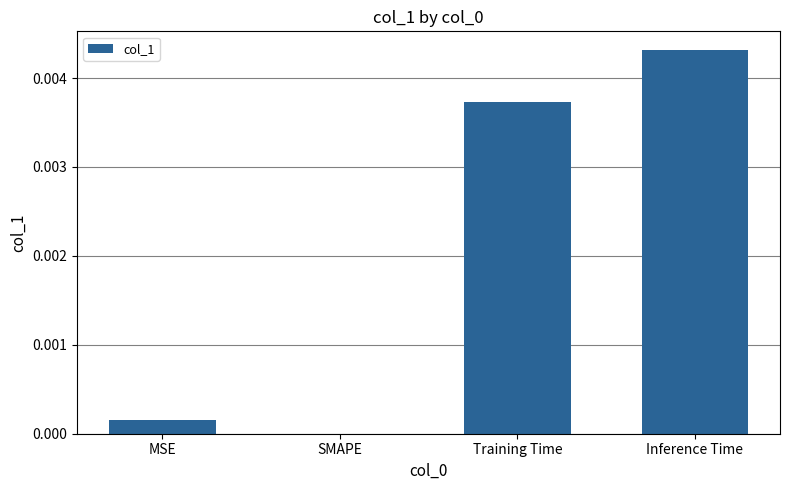

Which label corresponds to the largest value in the chart?

Inference Time